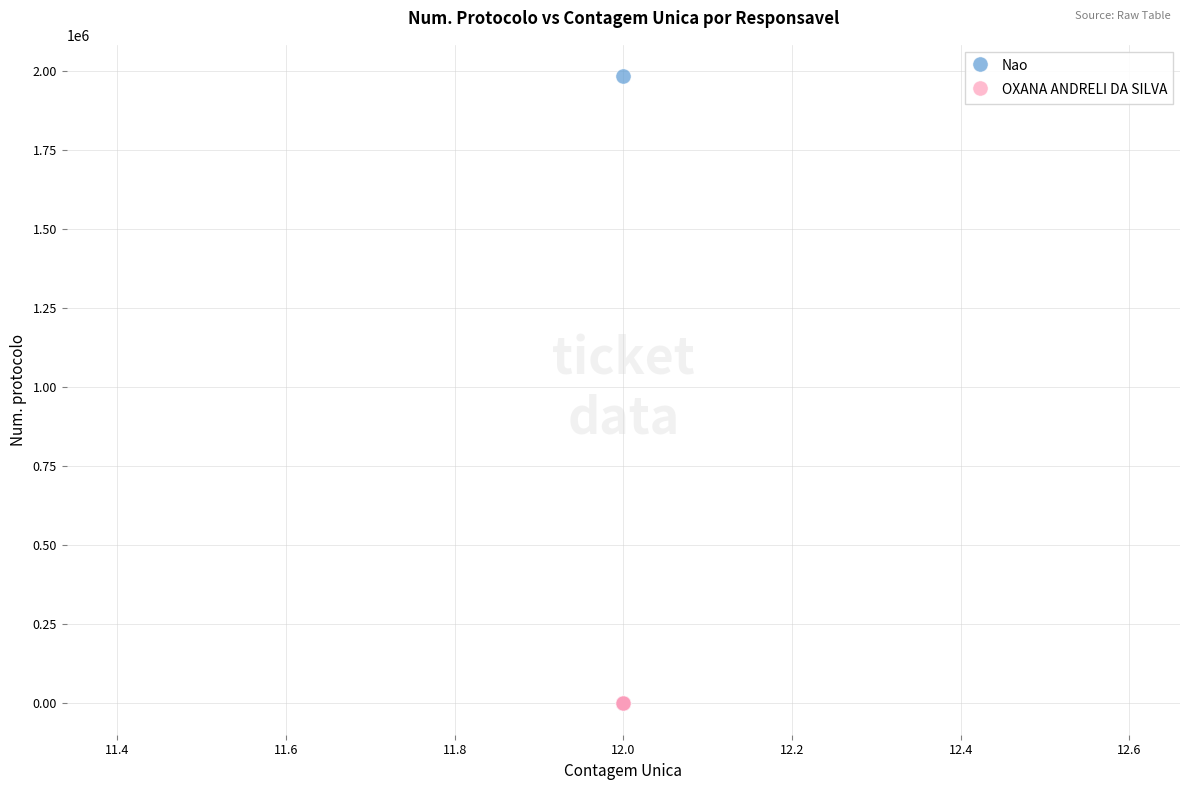

What are all the series names shown in the legend?

Nao, OXANA ANDRELI DA SILVA